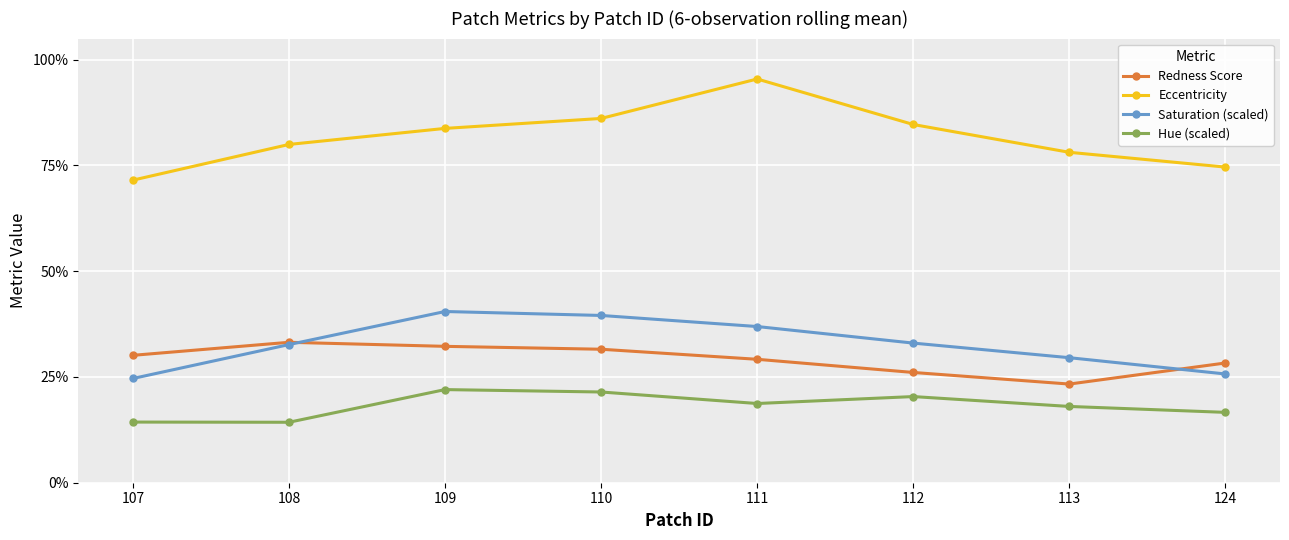

The value of Saturation (scaled) at 111 is 0.1. True or false?

False